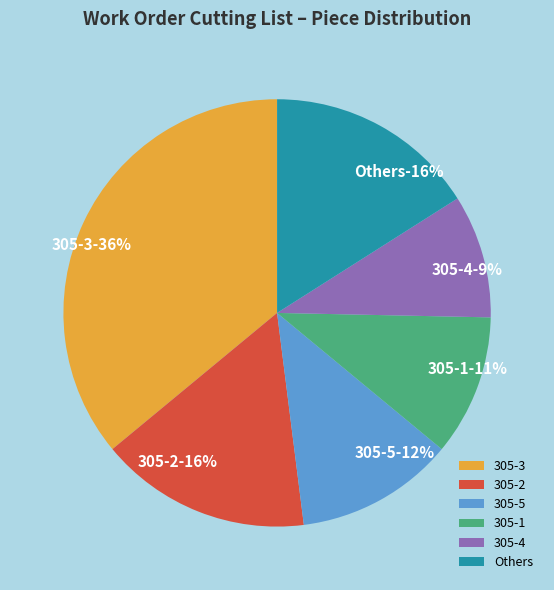

Is the sum of 305-4 and 305-2 greater than half?

No